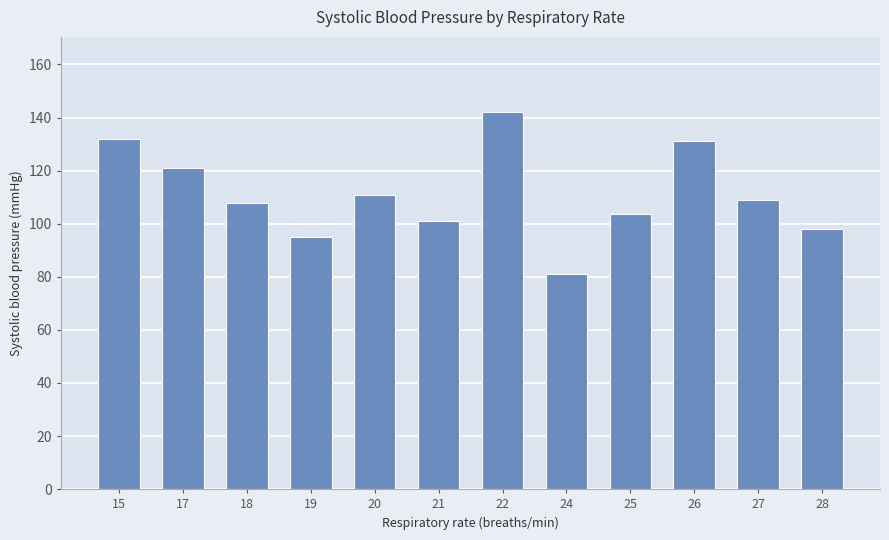

Reading left to right, extract all data points from this chart.

132.0	121.0	108.0	95.0	111.0	101.0	142.0	81.0	103.7	131.0	109.0	98.0